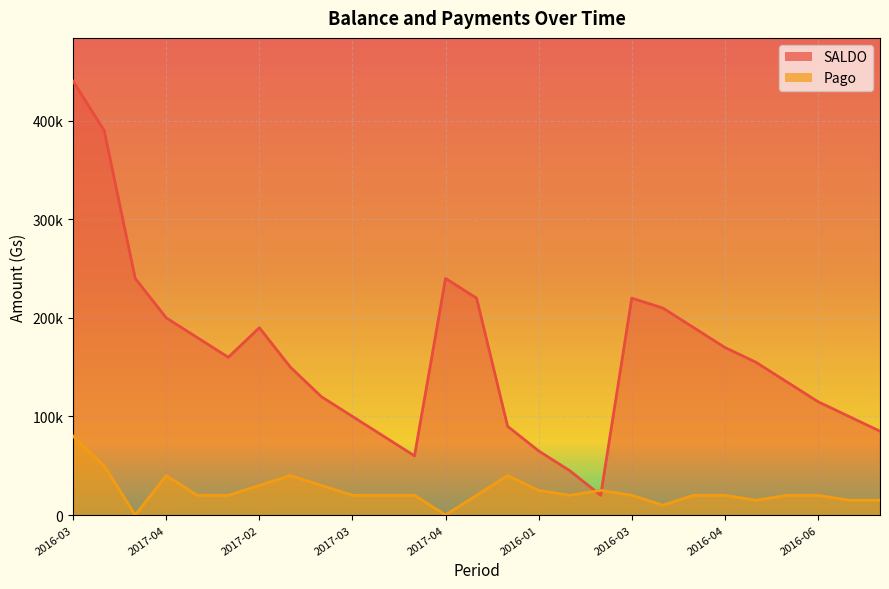

What are all the series names shown in the legend?

SALDO, Pago